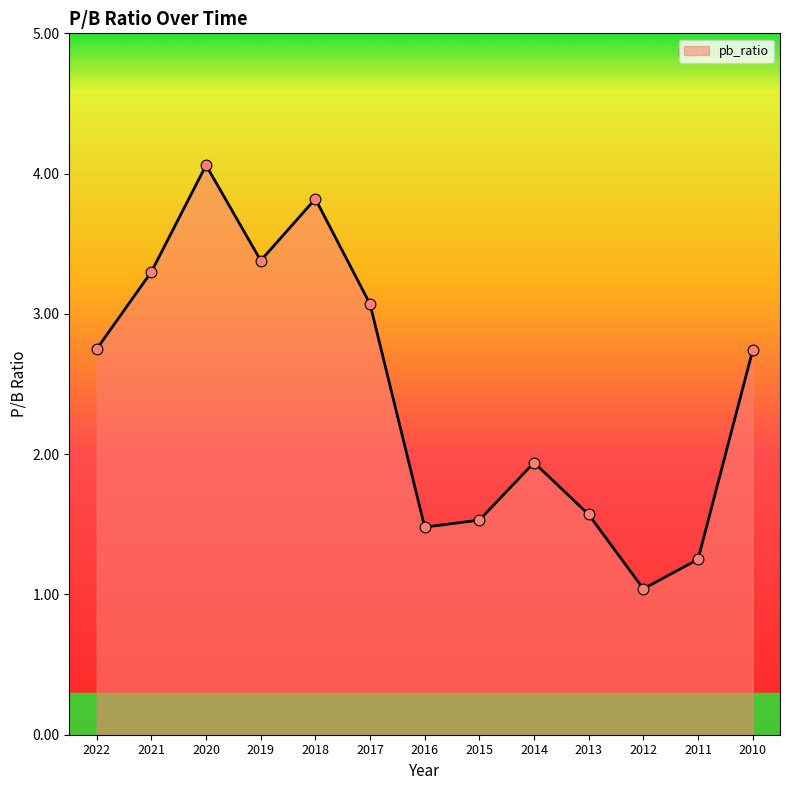

What is the change in value from 2020 to 2011?

-2.8